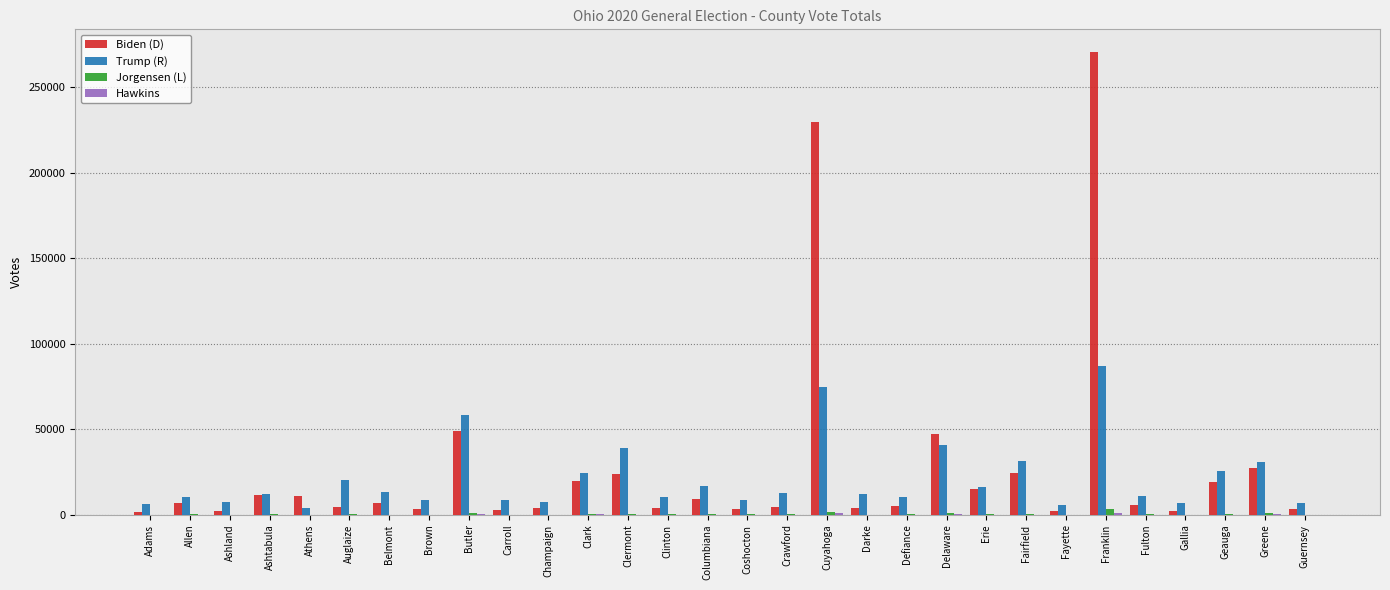

How many series are shown in this chart?

4